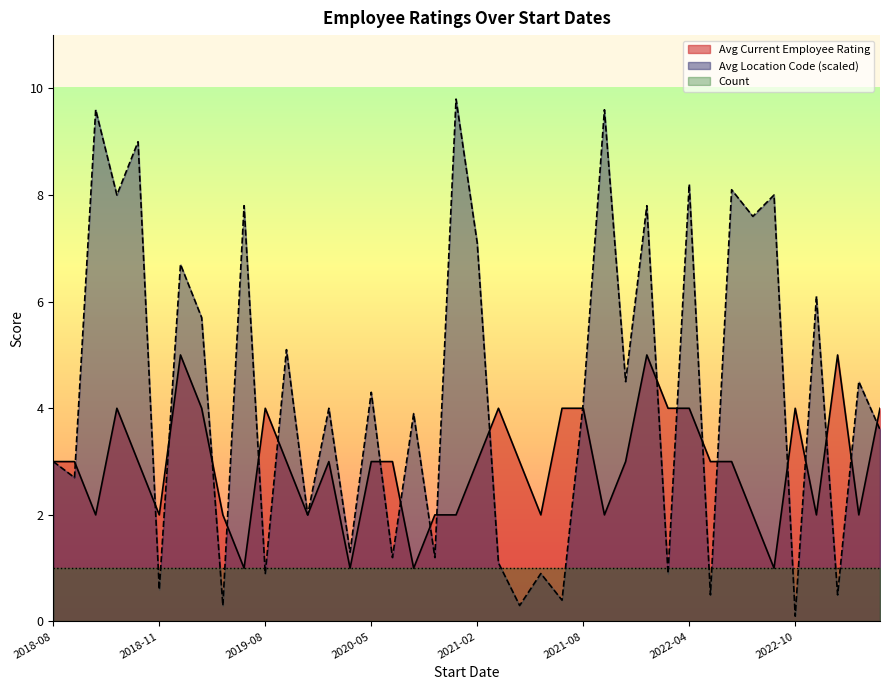

At 2023-06-22, list the series in order from largest to smallest.

Avg Current Employee Rating, Avg Location Code (scaled), Count